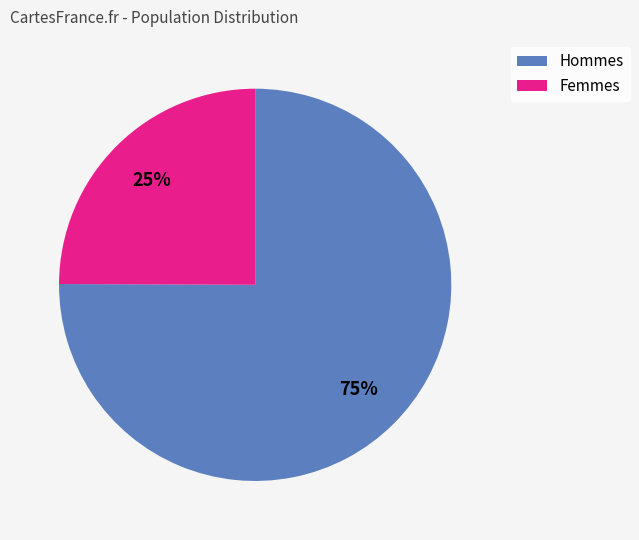

How many segments does this pie chart have?

2